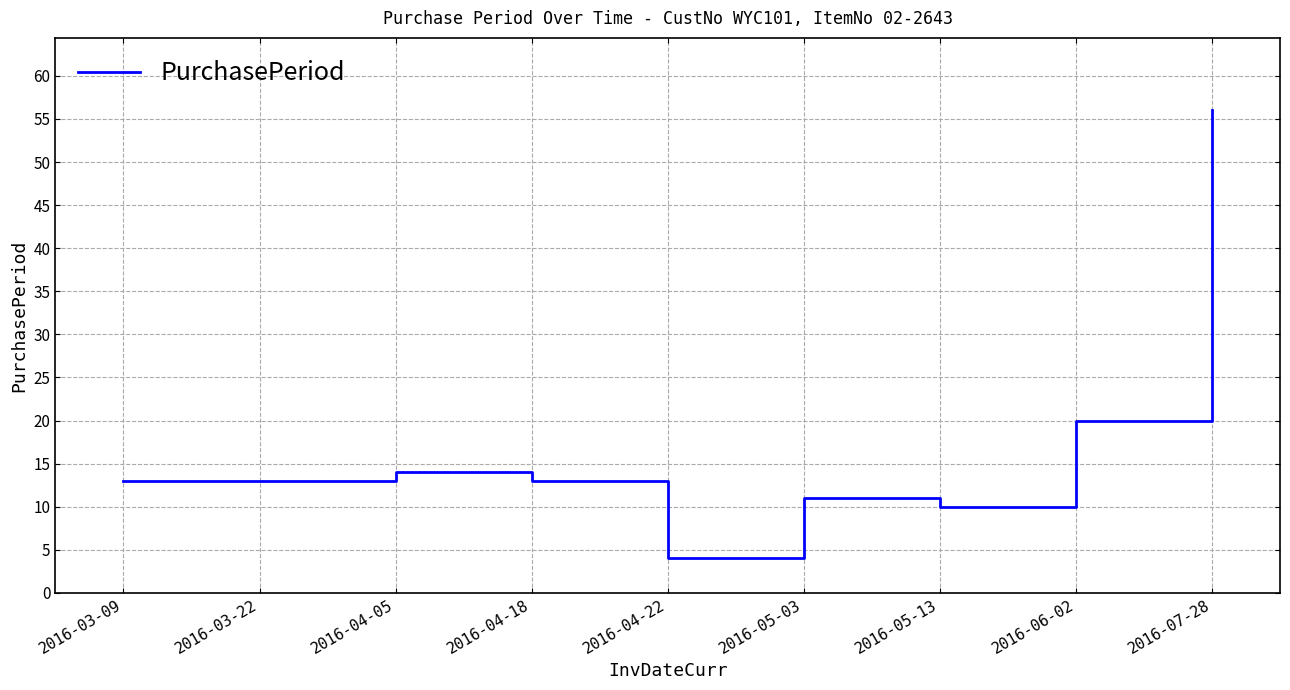

What is the sum of the values at 2016-03-09 and 2016-03-22?

26